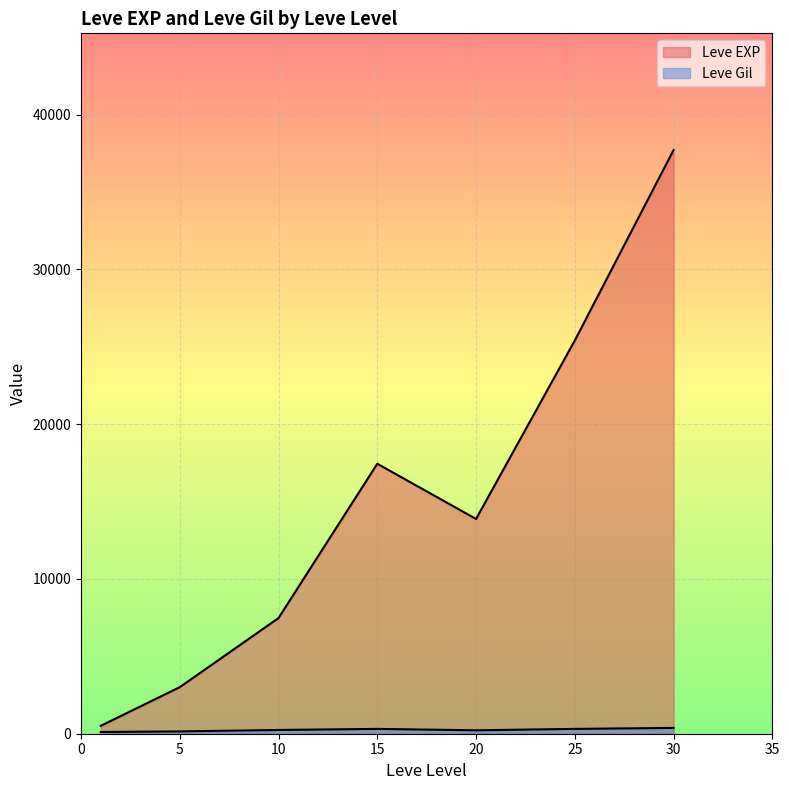

What are all the series names shown in the legend?

Leve EXP, Leve Gil